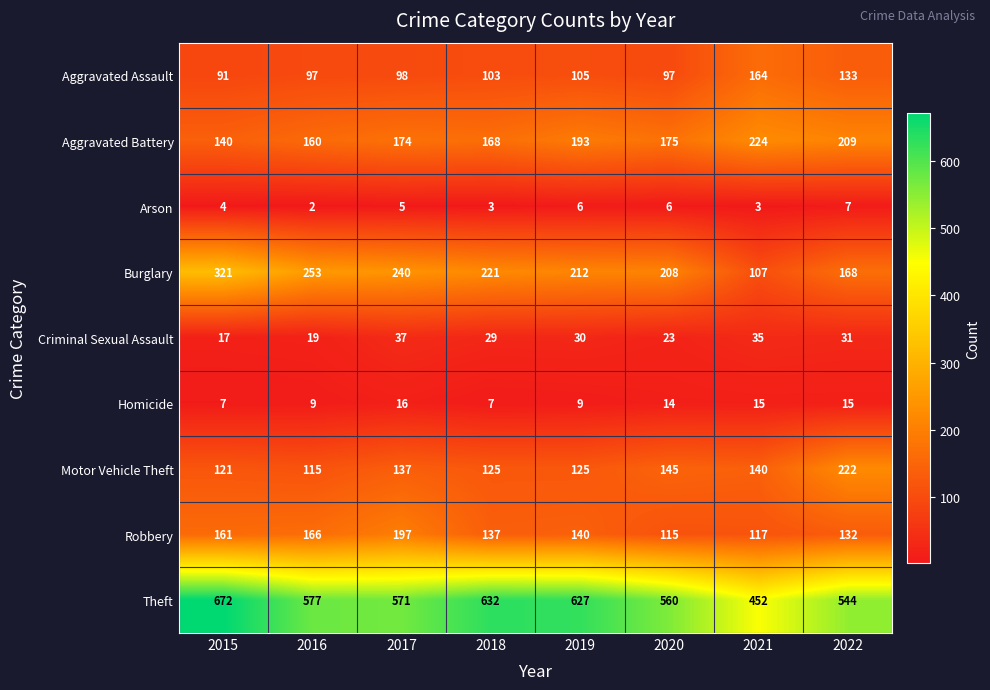

What value does the Aggravated Assault series have at 2020?

97